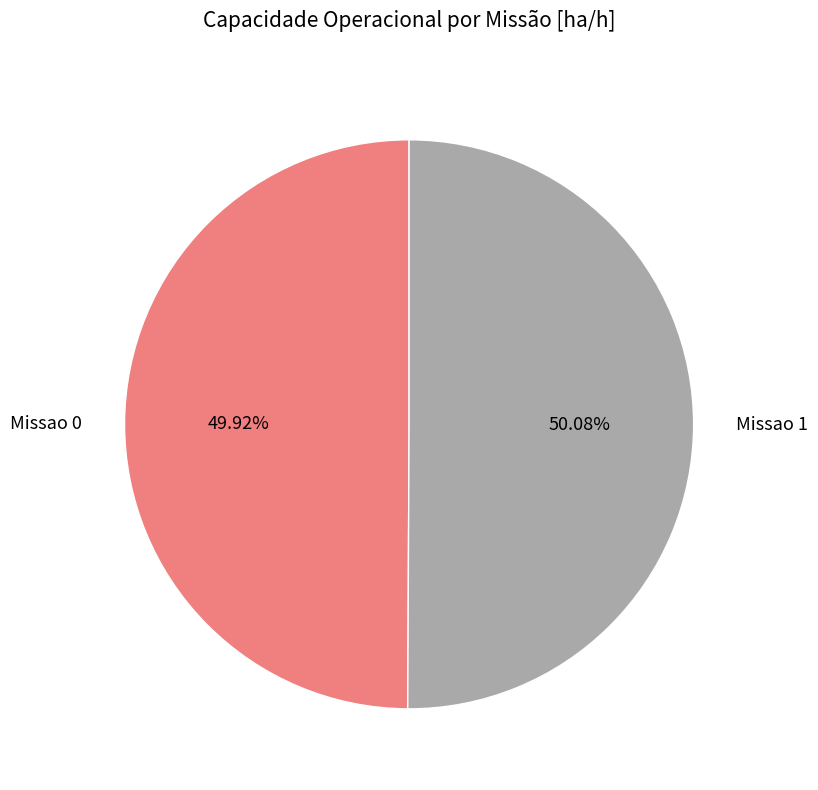

To the nearest percent, what is the average slice percentage?

50%